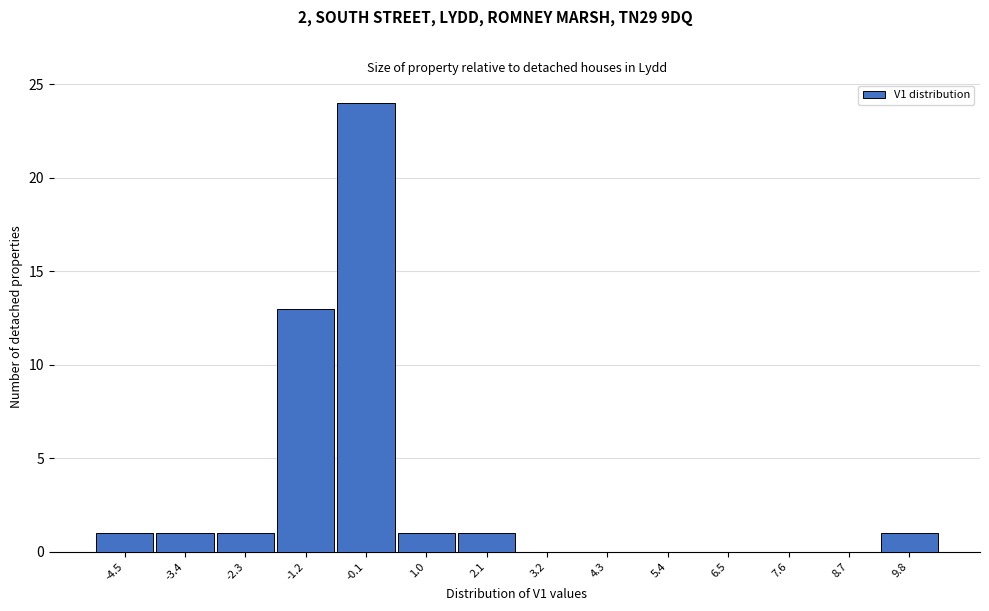

Reading left to right, list all the values displayed in this chart.

-4.5=1	-3.4=1	-2.3=1	-1.2=13	-0.1=24	1.0=1	2.1=1	3.2=0	4.3=0	5.4=0	6.5=0	7.6=0	8.7=0	9.8=1